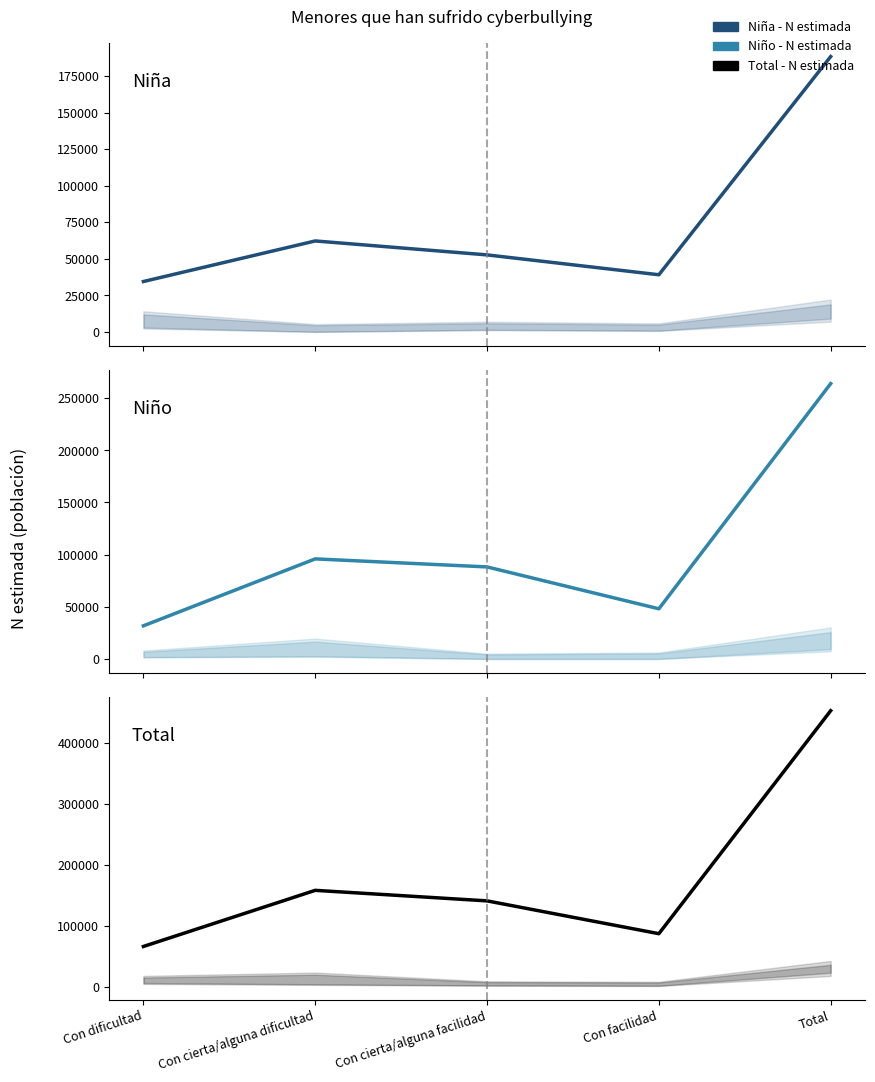

True or false: Niño and Total cross at least once.

False